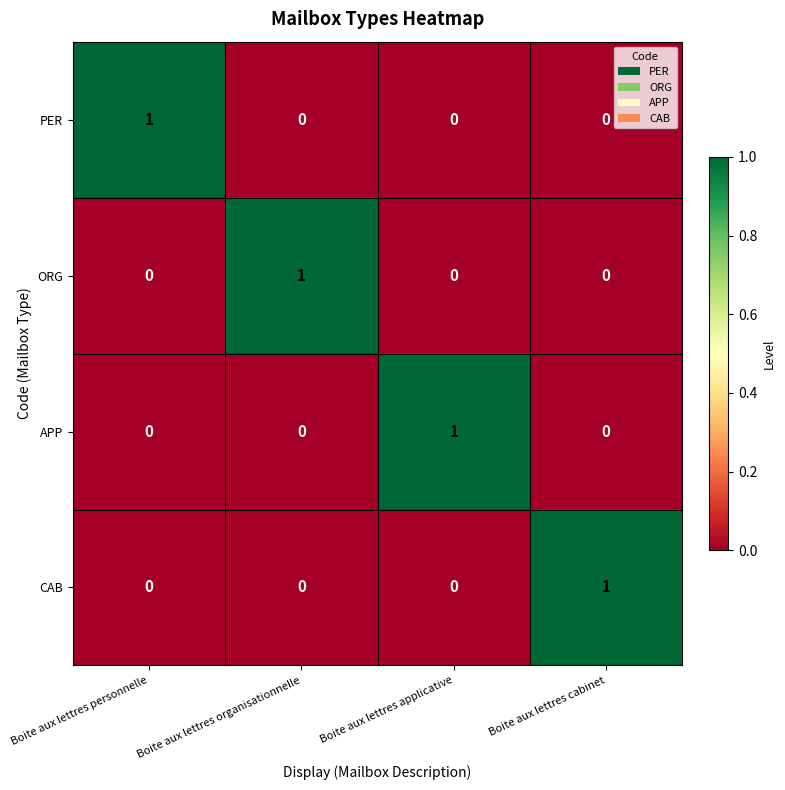

Is it true that PER equals 0 at Boite aux lettres applicative?

True